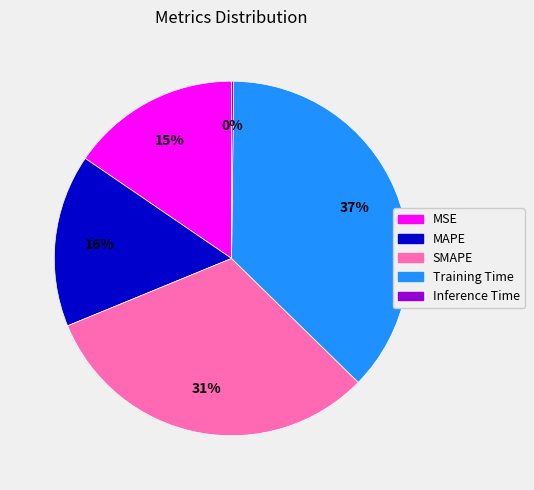

Does MSE account for over 50% of the chart?

No